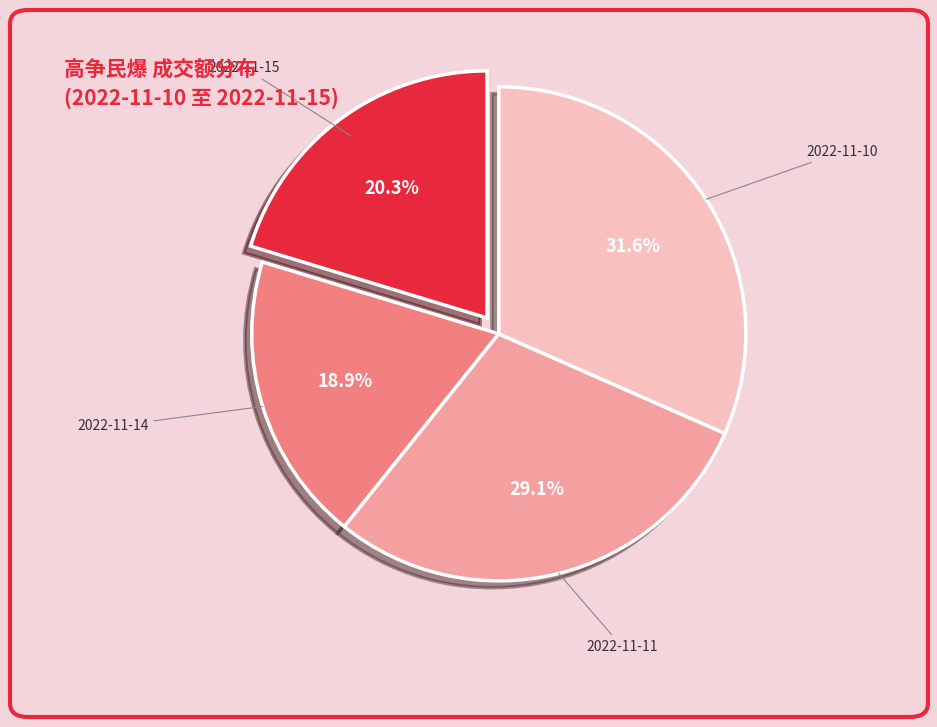

Is there any slice that represents more than half of the pie?

No